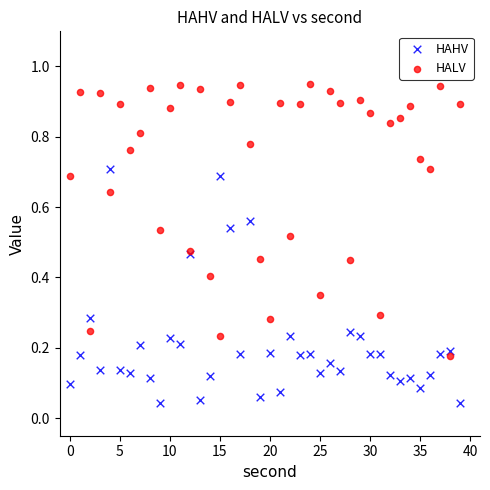

Which series contains the highest Y value?

HALV